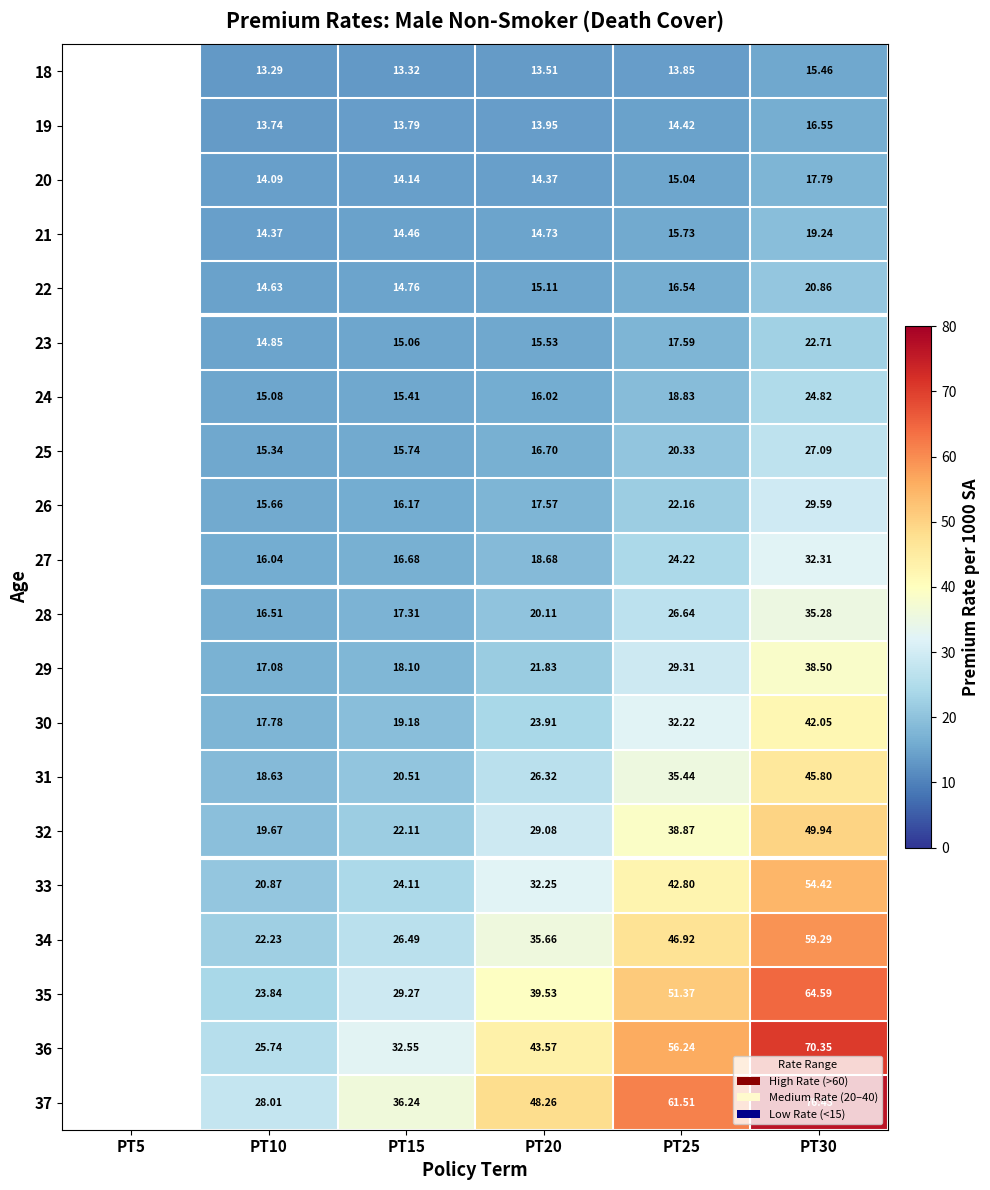

The value of 23 at PT25 is 27.3. True or false?

False